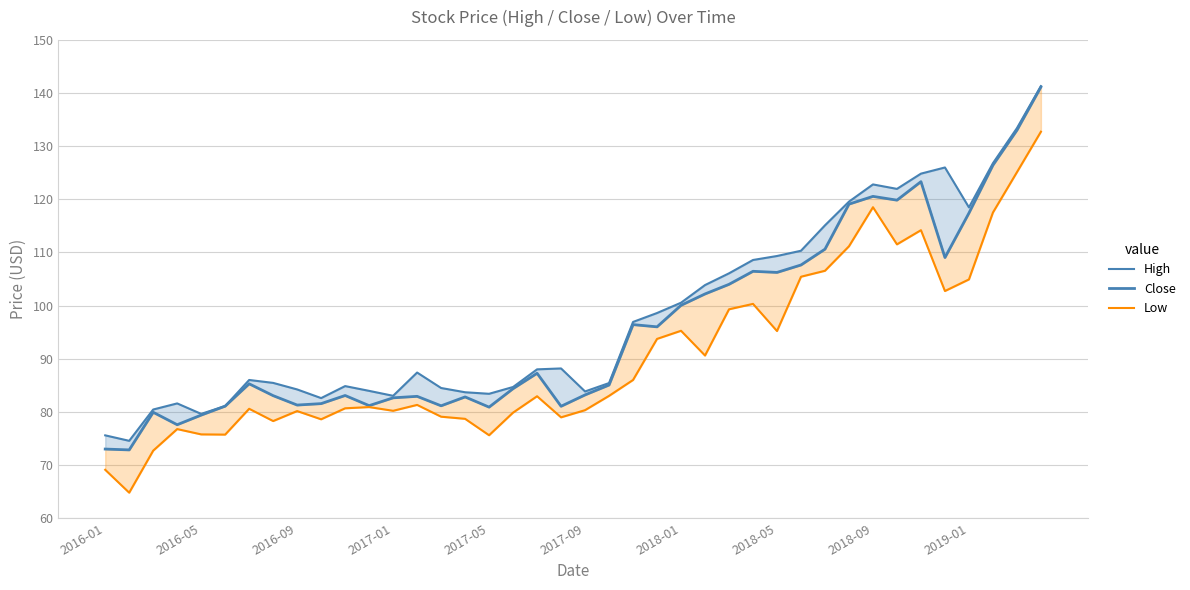

Reading left to right, extract all data points from this chart.

High: 75.6	74.5	80.4	81.6	79.6	81.1	86.0	85.5	84.2	82.6	84.8	84.0	83.0	87.4	84.5	83.7	83.4	84.7	88.0	88.2	83.8	85.4	96.9	98.6	100.5	103.9	106.1	108.6	109.3	110.3	115.1	119.6	122.8	122.0	124.8	126.0	118.5	126.8	133.4	141.3
Close: 73.0	72.8	79.9	77.6	79.4	81.1	85.3	83.0	81.3	81.5	83.1	81.2	82.6	82.9	81.1	82.8	80.9	84.4	87.3	81.0	83.2	85.0	96.4	96.0	100.0	102.2	104.0	106.5	106.2	107.6	110.6	119.1	120.5	119.8	123.3	109.0	117.4	126.4	133.0	141.1
Low: 69.1	64.8	72.7	76.8	75.8	75.7	80.6	78.3	80.2	78.6	80.7	80.9	80.2	81.3	79.1	78.7	75.6	79.9	82.9	79.0	80.3	83.0	86.0	93.7	95.3	90.6	99.3	100.3	95.2	105.4	106.5	111.2	118.5	111.5	114.2	102.7	104.9	117.5	125.1	132.7